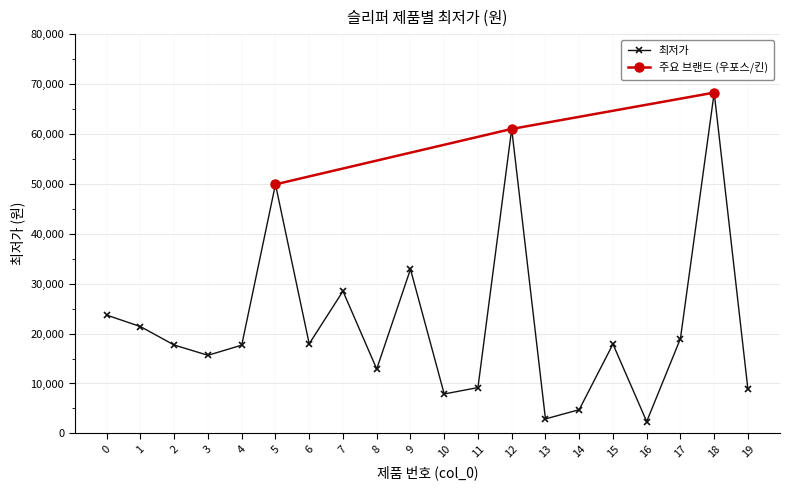

Reading right to left, list all the values displayed in this chart.

19=8800	18=68280	17=19000	16=2370	15=17900	14=4750	13=2900	12=61000	11=9180	10=7900	9=32900	8=12900	7=28500	6=17950	5=49900	4=17680	3=15650	2=17700	1=21400	0=23700